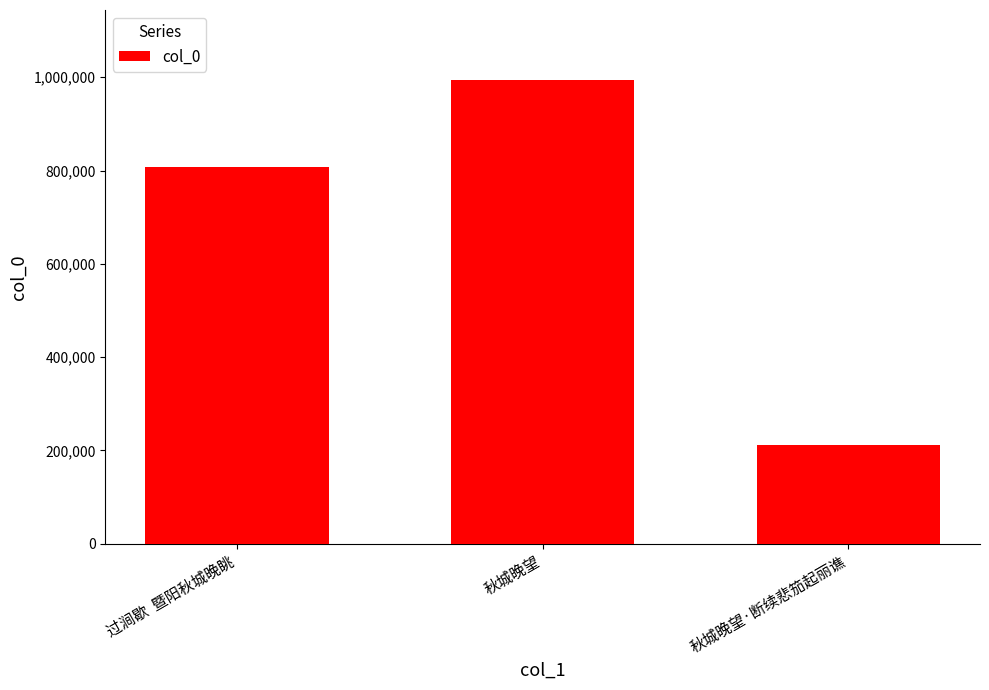

Are the bars horizontal?

No